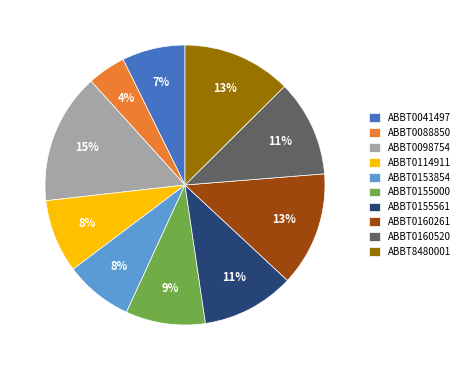

Is the sum of ABBT0088850 and ABBT0114911 greater than half?

No